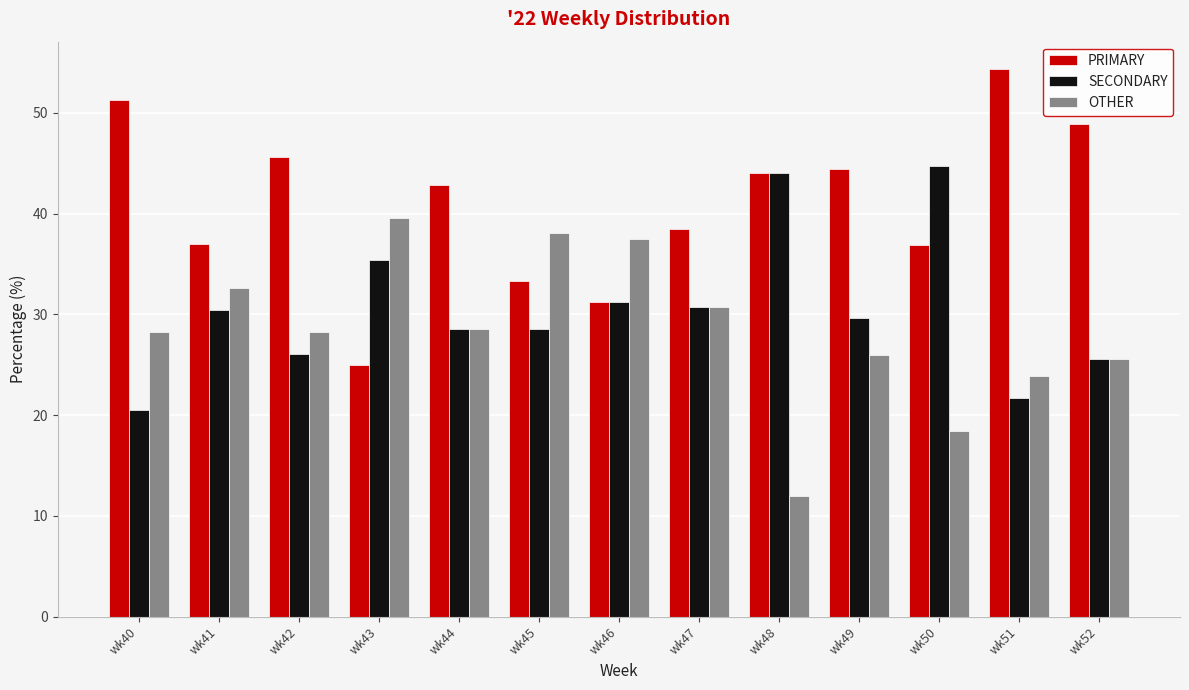

Rank the series by their average value, from lowest to highest.

OTHER, SECONDARY, PRIMARY